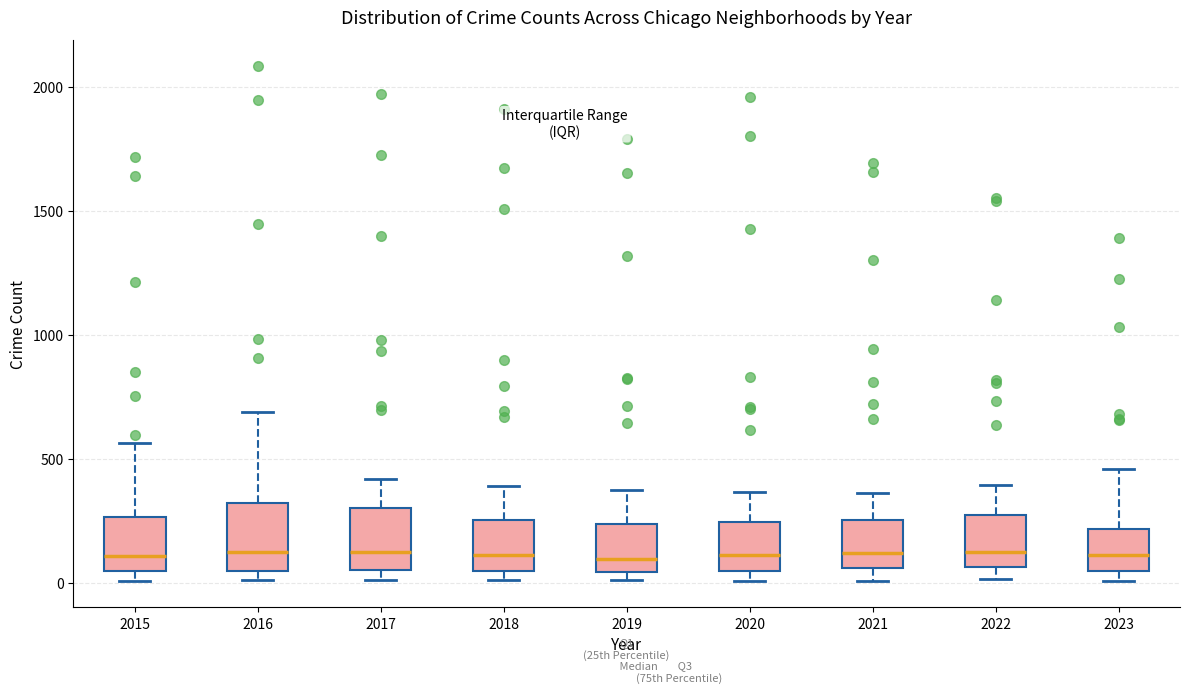

Reading left to right, read every box against the y-axis: the position of its median line, the range the box covers, and the ends of its whiskers. The values are not printed on the chart, so give them approximately, as read against the axis.

2015: median 100, box 50 to 250, whiskers 0 to 550
2016: median 150, box 50 to 300, whiskers 0 to 700
2017: median 100, box 50 to 300, whiskers 0 to 400
2018: median 100, box 50 to 250, whiskers 0 to 400
2019: median 100, box 50 to 250, whiskers 0 to 400
2020: median 100, box 50 to 250, whiskers 0 to 350
2021: median 100, box 50 to 250, whiskers 0 to 350
2022: median 100, box 50 to 250, whiskers 0 to 400
2023: median 100, box 50 to 200, whiskers 0 to 450